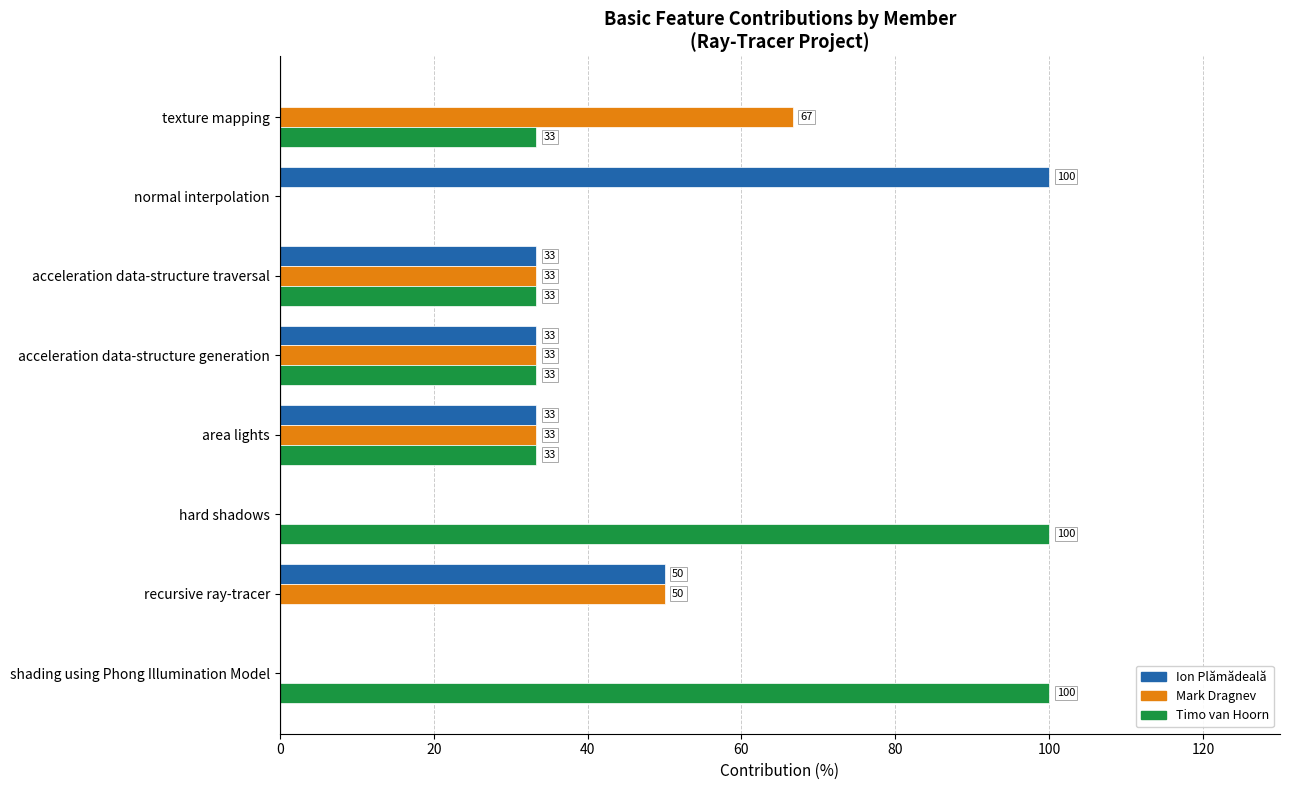

What are all the series names shown in the legend?

Ion Plămădeală, Mark Dragnev, Timo van Hoorn